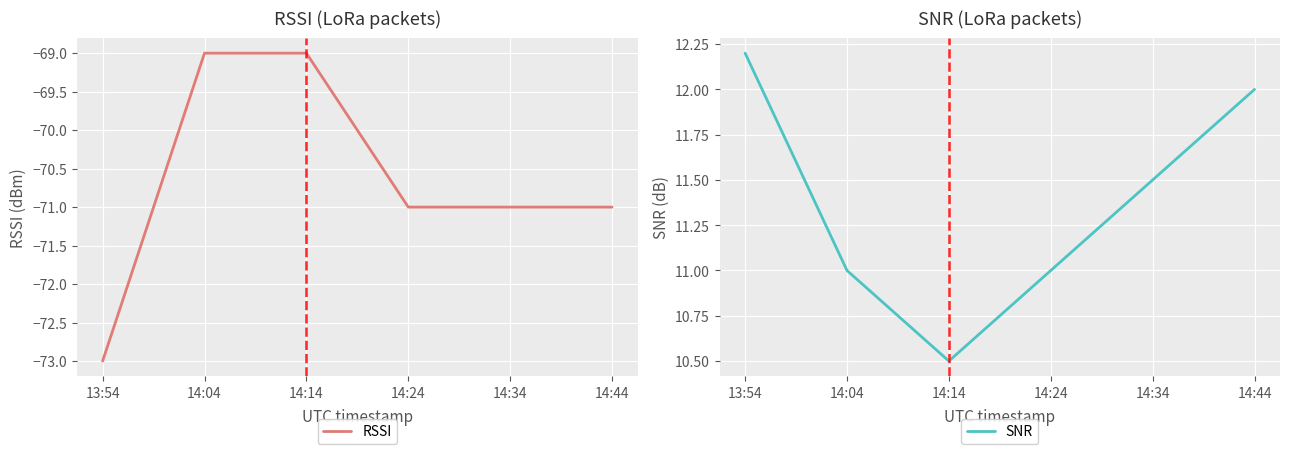

Between 14:44 and 13:54, which is larger?

14:44